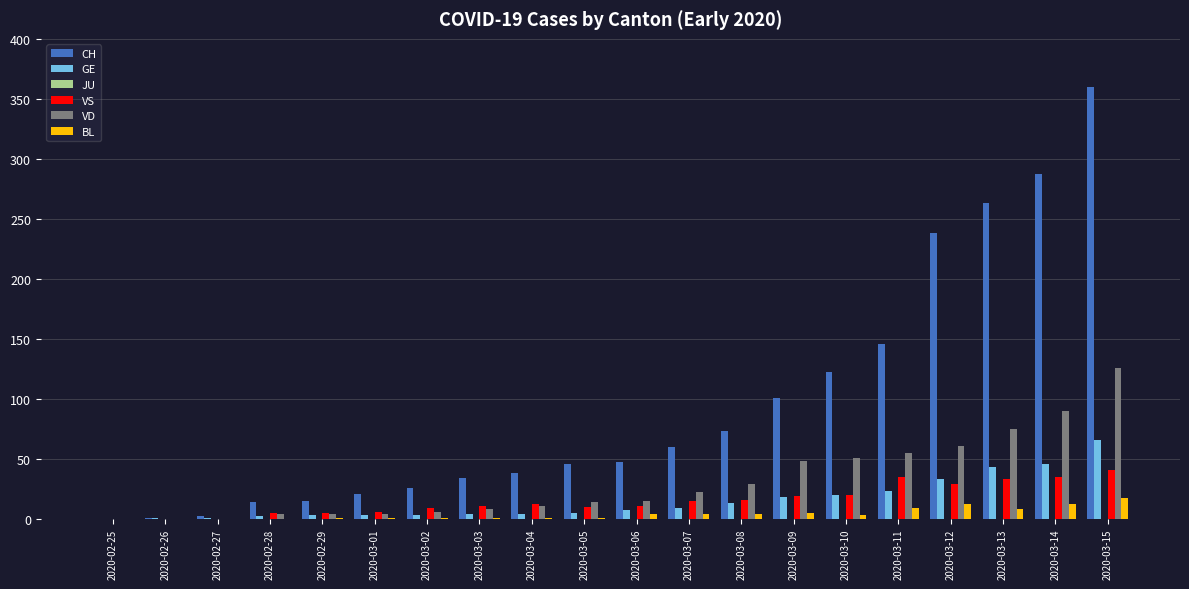

What is the sum of all GE values?

304